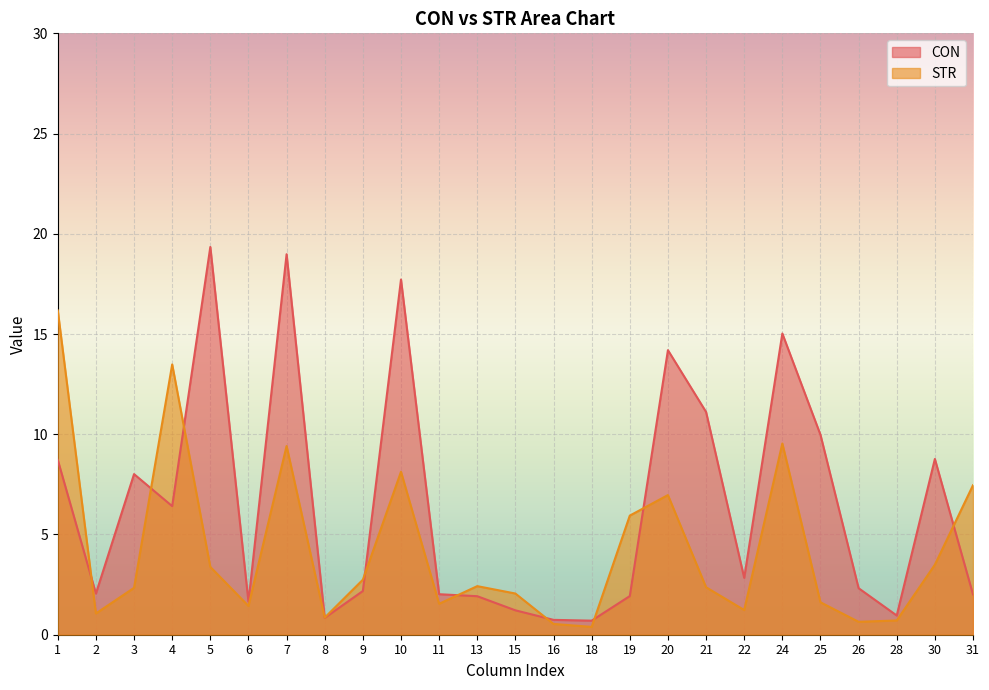

Where is CON nearest to the value 10?

25